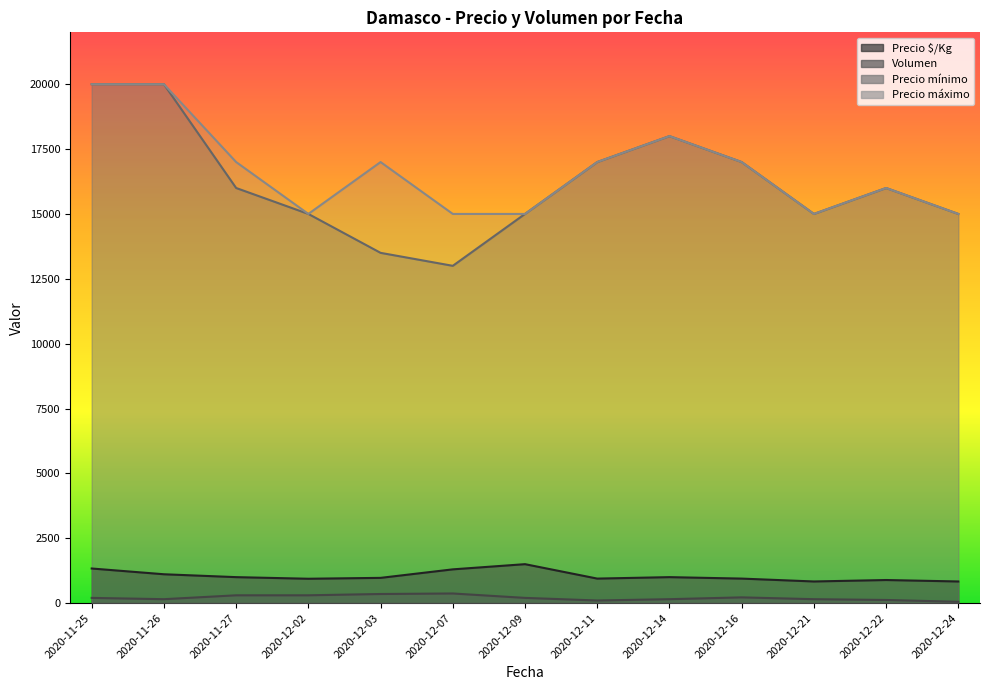

Which series changed the most between 2020-11-26 and 2020-12-21?

Precio mínimo